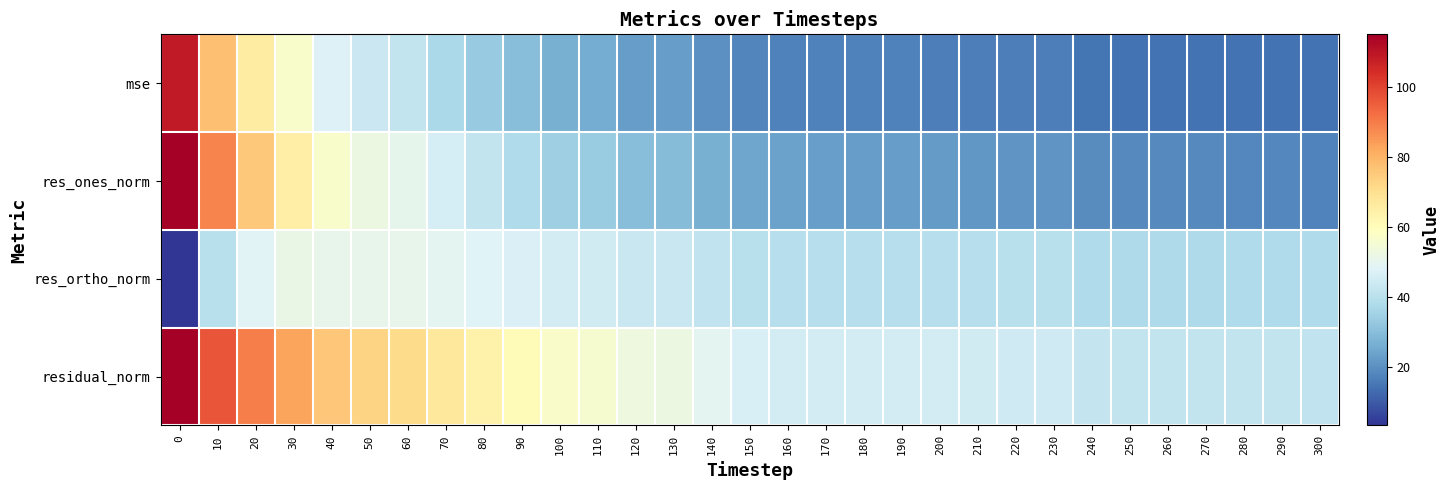

Reading left to right, transcribe all the data shown in this chart.

mse: 0=108.8	10=77.4	20=66.2	30=56.7	40=47.5	50=43.7	60=41.8	70=37.4	80=33.2	90=30.1	100=26.7	110=25.7	120=22.9	130=22.7	140=20.0	150=18.0	160=17.1	170=17.0	180=16.9	190=16.9	200=16.8	210=16.5	220=16.4	230=16.4	240=14.8	250=14.6	260=14.5	270=14.5	280=14.5	290=14.5	300=14.3
res_ones_norm: 0=115.2	10=88.7	20=75.6	30=65.1	40=56.9	50=52.7	60=50.2	70=45.8	80=41.8	90=38.1	100=34.7	110=33.5	120=30.3	130=29.8	140=26.7	150=24.5	160=23.4	170=23.0	180=22.7	190=22.6	200=22.2	210=21.3	220=20.9	230=20.9	240=19.2	250=18.7	260=18.6	270=18.7	280=18.4	290=18.4	300=17.6
res_ortho_norm: 0=3.3	10=39.7	20=48.6	30=51.7	40=50.6	50=50.6	60=50.8	70=49.6	80=48.0	90=47.2	100=45.4	110=44.9	120=43.3	130=43.4	140=41.5	150=40.0	160=39.2	170=39.2	180=39.4	190=39.4	200=39.5	210=39.5	220=39.6	230=39.6	240=37.9	250=37.8	260=37.8	270=37.8	280=37.8	290=37.8	300=37.8
residual_norm: 0=115.2	10=97.1	20=89.8	30=83.2	40=76.1	50=73.0	60=71.4	70=67.5	80=63.7	90=60.6	100=57.1	110=56.0	120=52.9	130=52.6	140=49.4	150=46.9	160=45.7	170=45.5	180=45.4	190=45.4	200=45.3	210=44.8	220=44.8	230=44.8	240=42.5	250=42.2	260=42.1	270=42.1	280=42.1	290=42.1	300=41.7